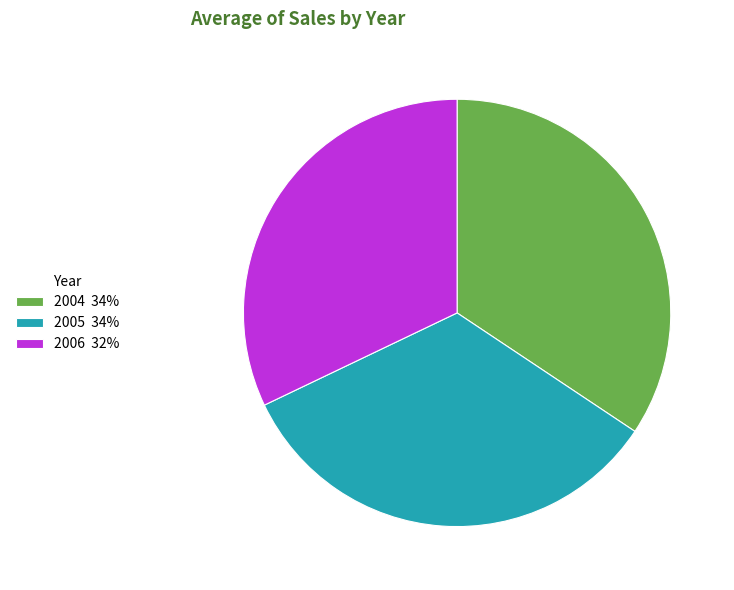

How many segments does this pie chart have?

3